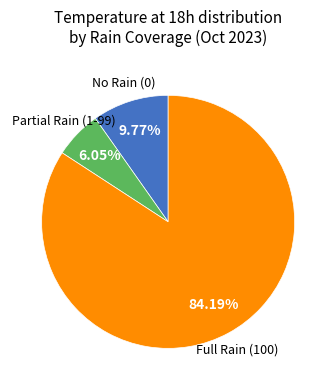

Is there any slice that represents more than half of the pie?

Yes